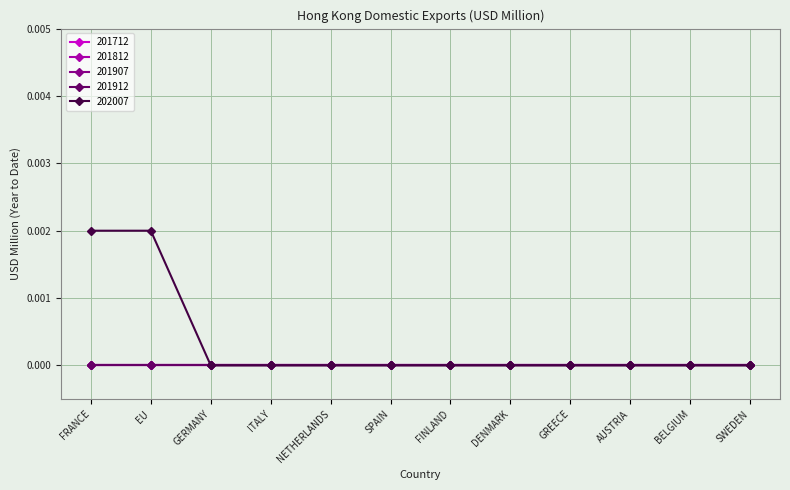

List the labels in order of 201907 value, smallest first.

FRANCE, EU, GERMANY, ITALY, NETHERLANDS, SPAIN, FINLAND, DENMARK, GREECE, AUSTRIA, BELGIUM, SWEDEN